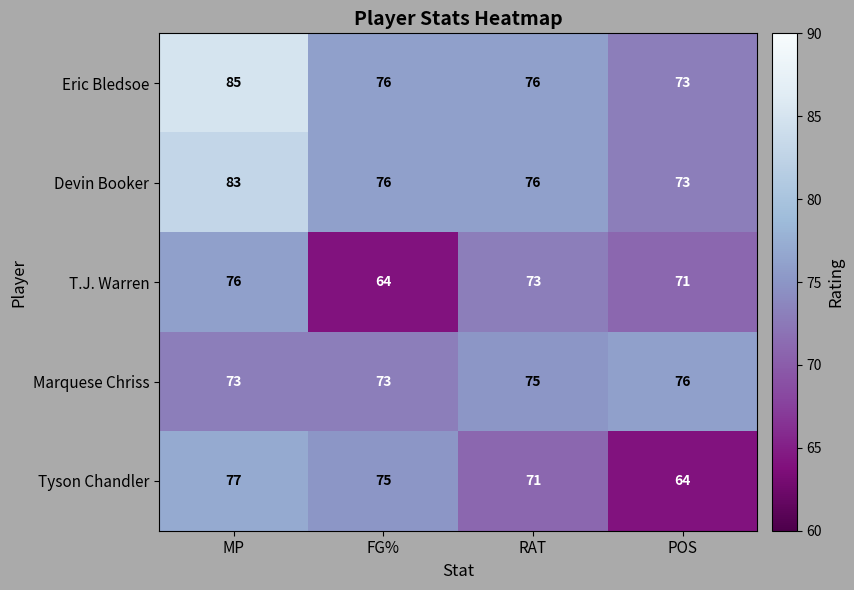

What is the total value across all series at RAT?

371